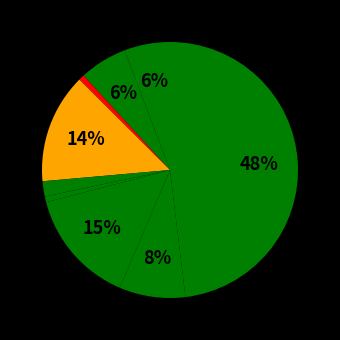

Does any single category account for the majority?

No